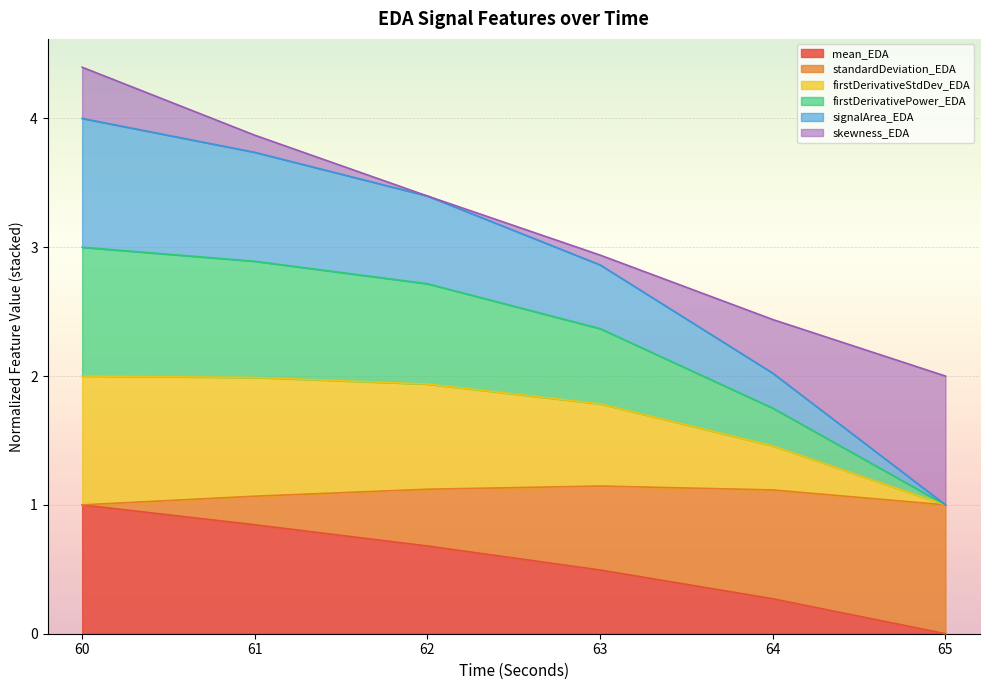

What is the total value across all series at 64?

2.4